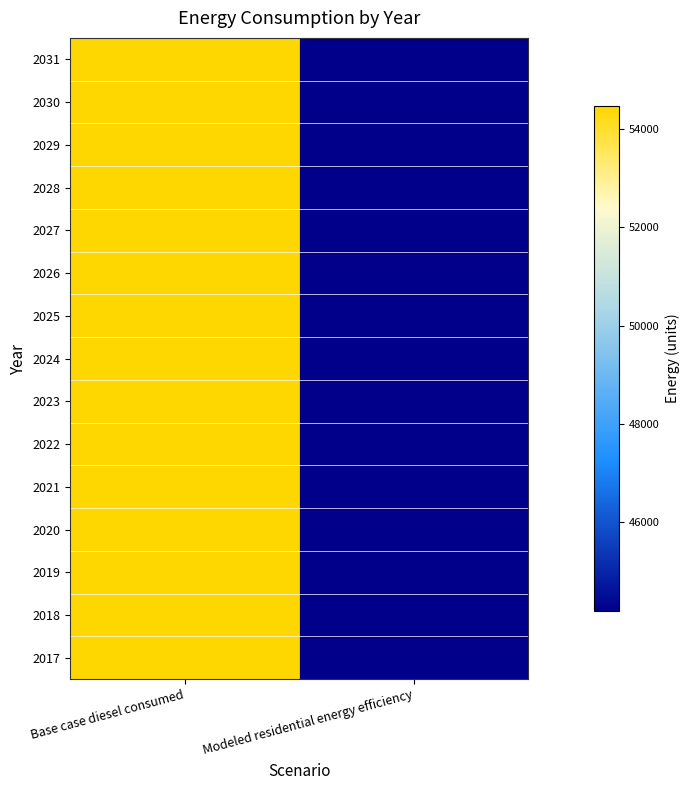

Reading left to right, extract all data points from this chart.

2017: Base case diesel consumed=54464.1	Modeled residential energy efficiency=44198.7
2018: Base case diesel consumed=54464.1	Modeled residential energy efficiency=44198.7
2019: Base case diesel consumed=54464.1	Modeled residential energy efficiency=44198.7
2020: Base case diesel consumed=54464.1	Modeled residential energy efficiency=44198.7
2021: Base case diesel consumed=54464.1	Modeled residential energy efficiency=44198.7
2022: Base case diesel consumed=54464.1	Modeled residential energy efficiency=44198.7
2023: Base case diesel consumed=54464.1	Modeled residential energy efficiency=44198.7
2024: Base case diesel consumed=54464.1	Modeled residential energy efficiency=44198.7
2025: Base case diesel consumed=54464.1	Modeled residential energy efficiency=44198.7
2026: Base case diesel consumed=54464.1	Modeled residential energy efficiency=44198.7
2027: Base case diesel consumed=54464.1	Modeled residential energy efficiency=44198.7
2028: Base case diesel consumed=54464.1	Modeled residential energy efficiency=44198.7
2029: Base case diesel consumed=54464.1	Modeled residential energy efficiency=44198.7
2030: Base case diesel consumed=54464.1	Modeled residential energy efficiency=44198.7
2031: Base case diesel consumed=54464.1	Modeled residential energy efficiency=44198.7